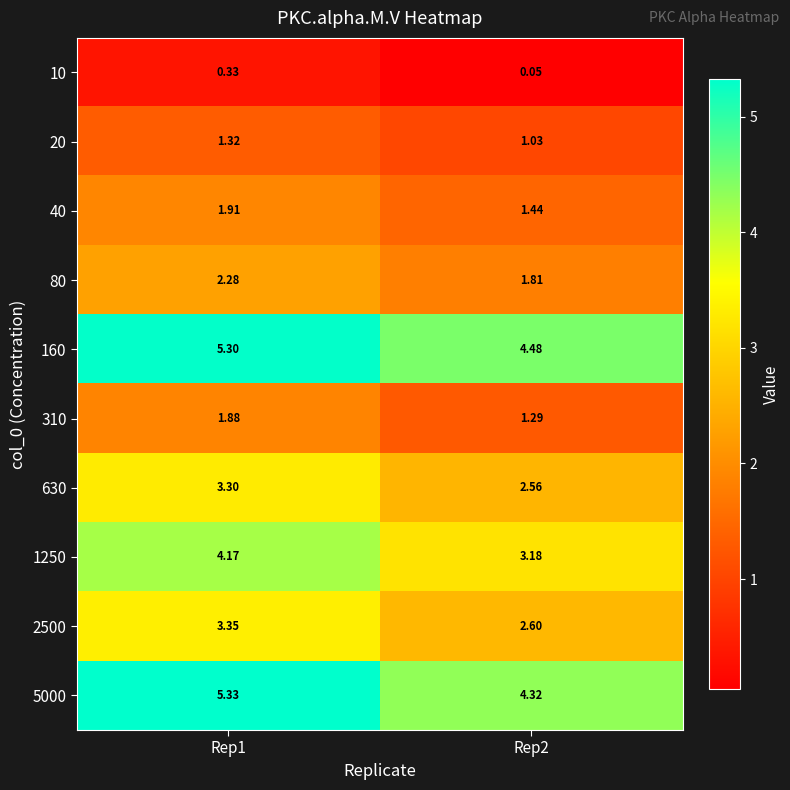

How many data points does each series have?

2